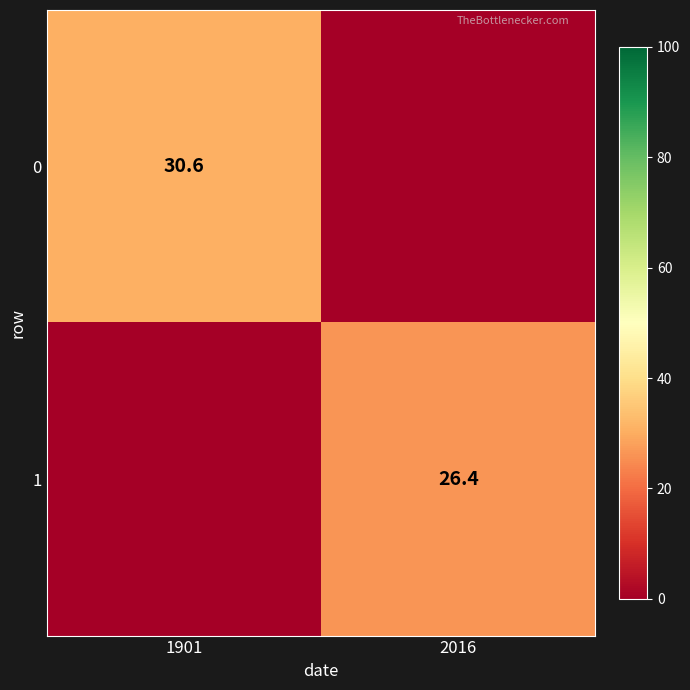

The value of 0 at 1901 is 30.6. True or false?

True